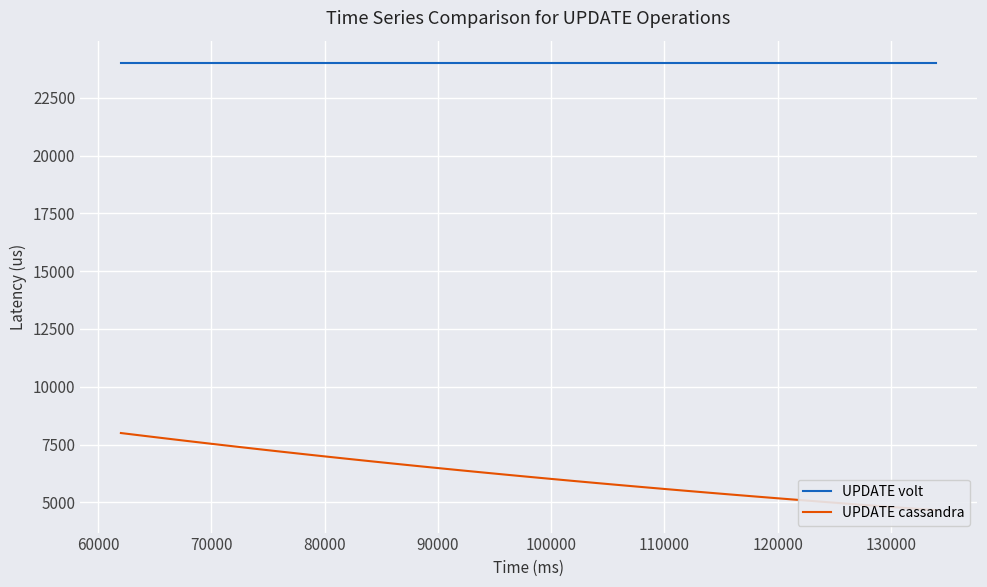

True or false: UPDATE volt has more than 1 points higher than both neighbors.

False